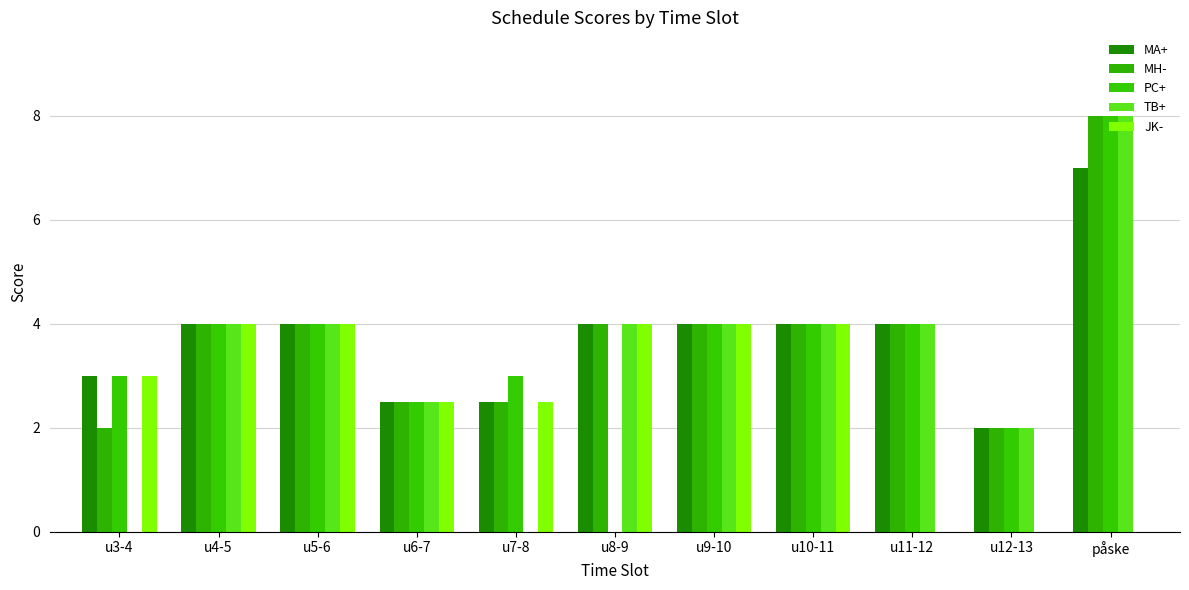

Which category has the highest value in the TB+ series?

påske